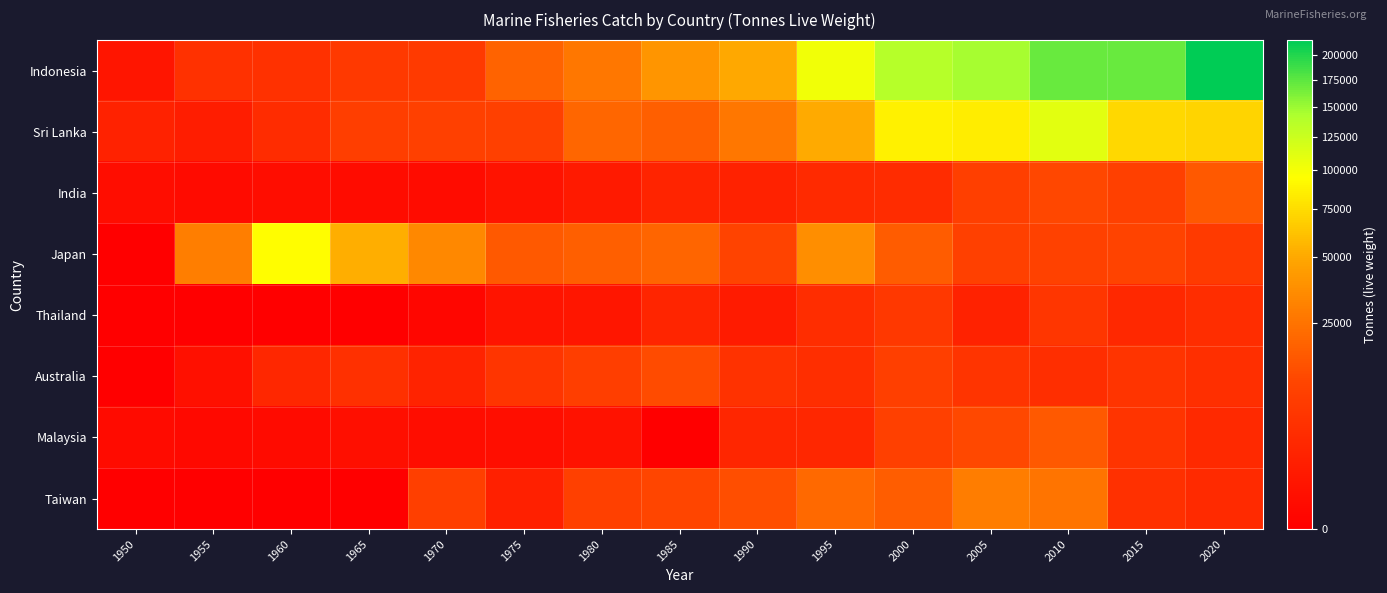

Between 1965 and 2020, which series saw the biggest shift?

Indonesia